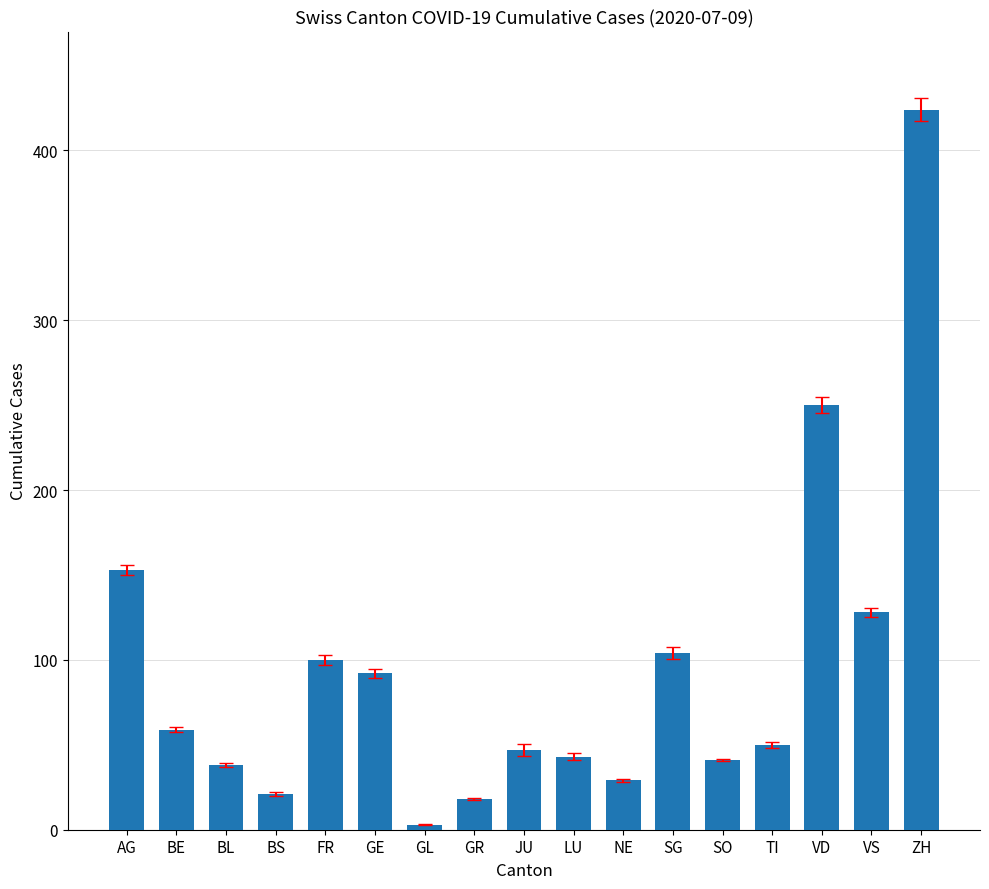

Which label corresponds to the smallest value in the chart?

GL